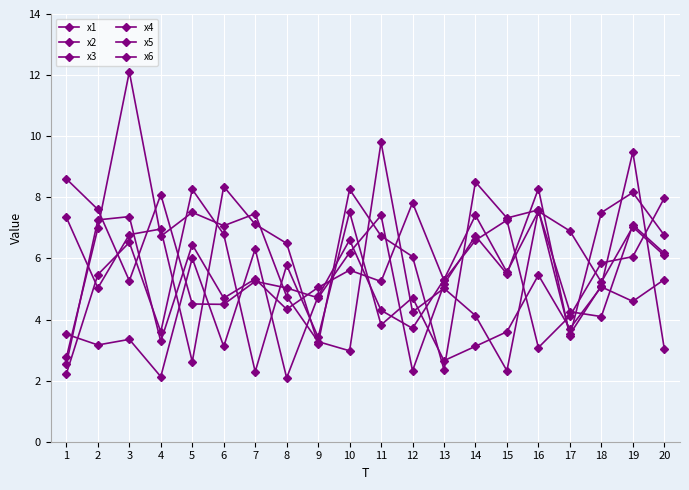

What is the sum of all x5 values?

100.1